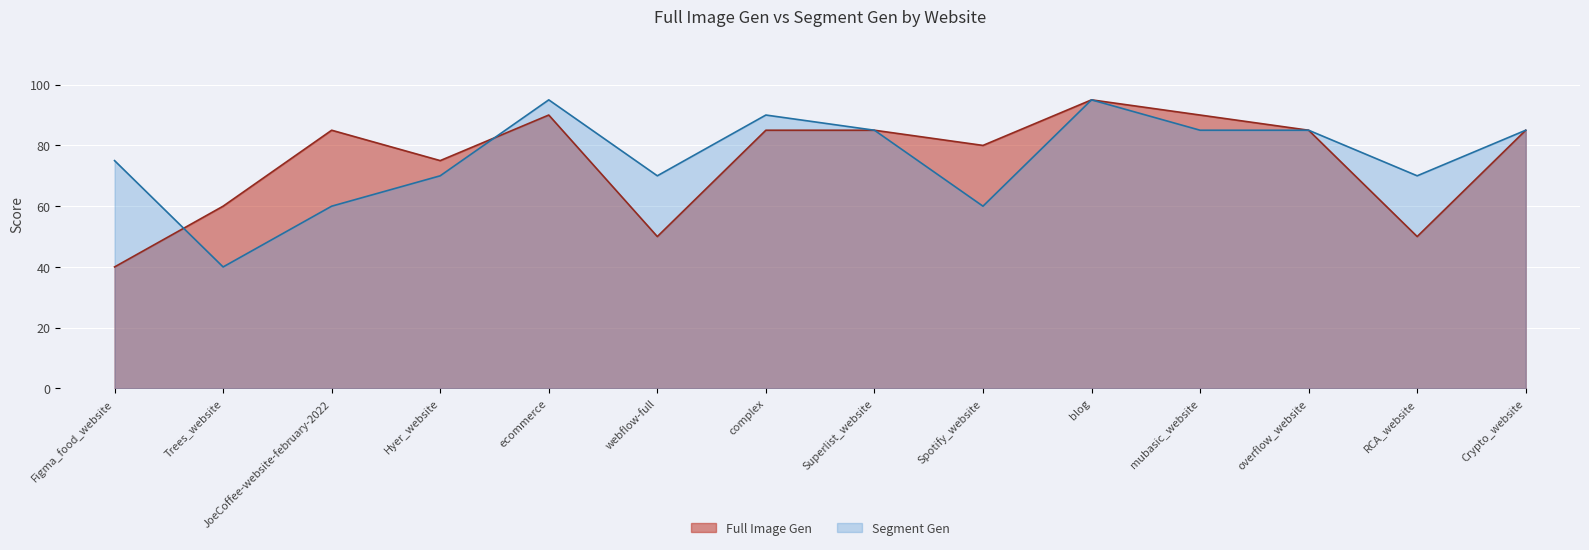

True or false: Segment Gen and Full Image Gen cross at least once.

True